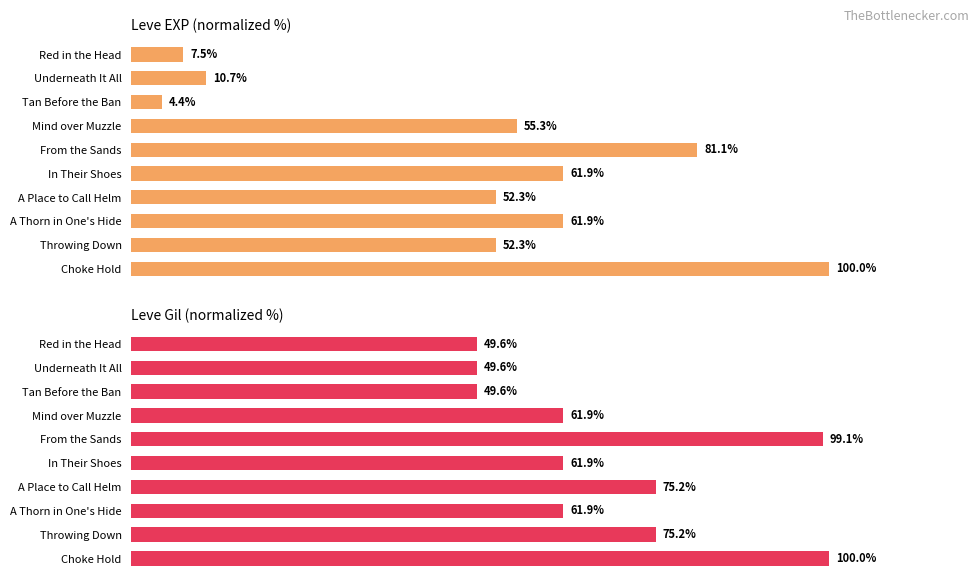

What is the sum of all Leve EXP values?

487.4